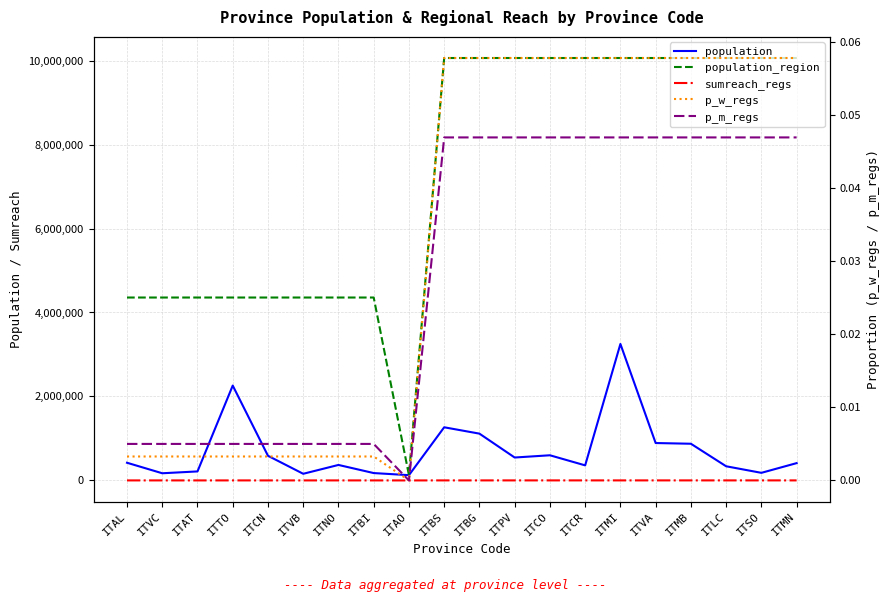

Reading right to left, extract all data points from this chart.

population: 412292.0	181095.0	337380.0	873935.0	890768.0	3250315.0	358955.0	599204.0	545888.0	1114590.0	1265954.0	125666.0	175585.0	369018.0	158349.0	587089.0	2259523.0	214638.0	170911.0	421284.0
population_region: 10060574.0	10060574.0	10060574.0	10060574.0	10060574.0	10060574.0	10060574.0	10060574.0	10060574.0	10060574.0	10060574.0	125666.0	4356397.0	4356397.0	4356397.0	4356397.0	4356397.0	4356397.0	4356397.0	4356397.0
sumreach_regs: 1020.0	1020.0	1020.0	1020.0	1020.0	1020.0	1020.0	1020.0	1020.0	1020.0	1020.0	0.0	610.0	610.0	610.0	610.0	610.0	610.0	610.0	610.0
p_w_regs: 0.1	0.1	0.1	0.1	0.1	0.1	0.1	0.1	0.1	0.1	0.1	0.0	0.0	0.0	0.0	0.0	0.0	0.0	0.0	0.0
p_m_regs: 0.0	0.0	0.0	0.0	0.0	0.0	0.0	0.0	0.0	0.0	0.0	0.0	0.0	0.0	0.0	0.0	0.0	0.0	0.0	0.0